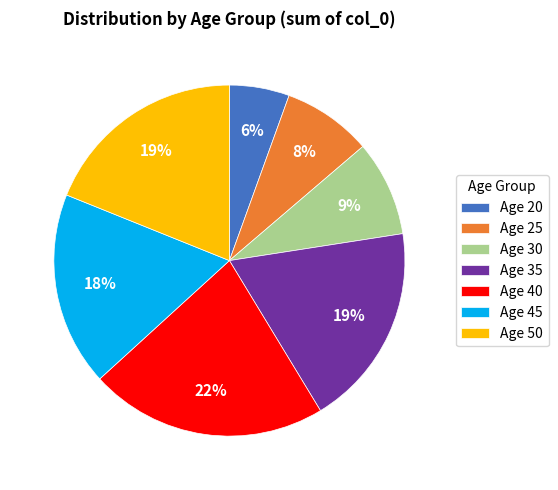

To the nearest percent, what is the difference between the largest and smallest slice percentages?

16%